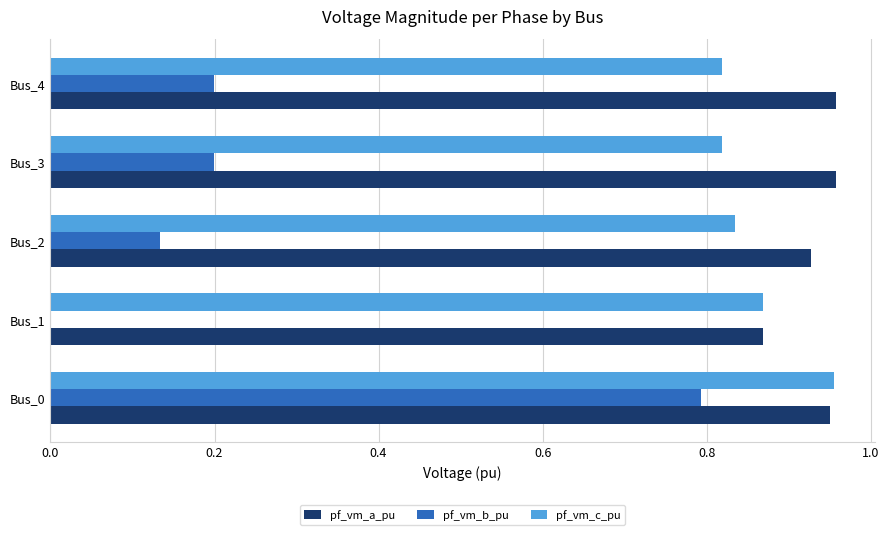

How many categories are shown in the chart?

5